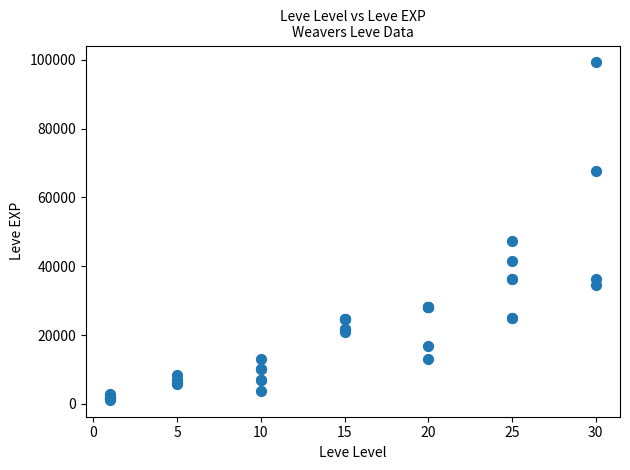

What Y value in the scatter plot is closest to 50190?

47200